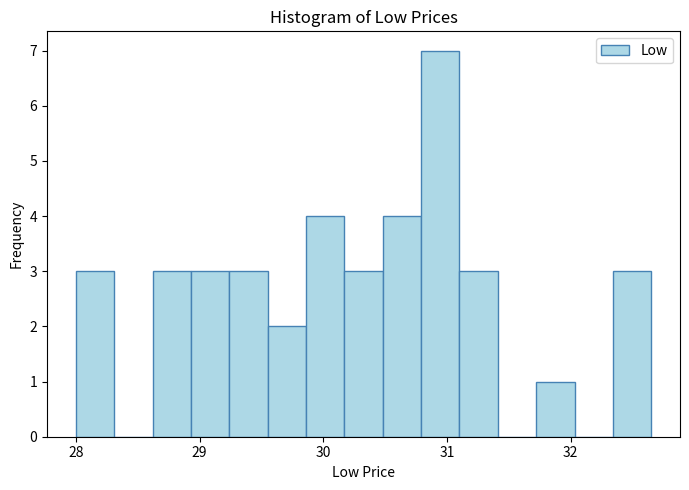

Around what value on the x-axis is the tallest bar? Give the approximate position of its centre, as read against the axis.

30.9